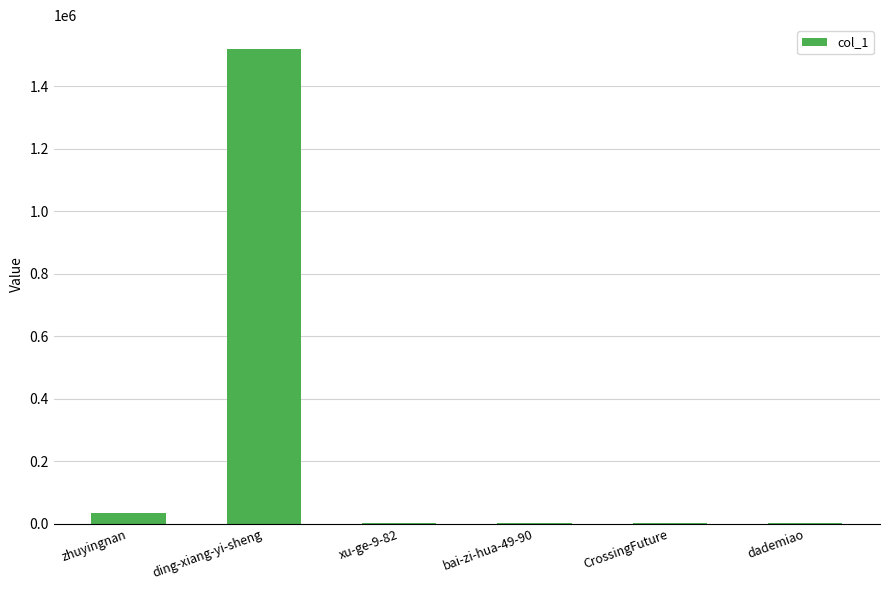

What is the maximum value shown in the chart?

1519863